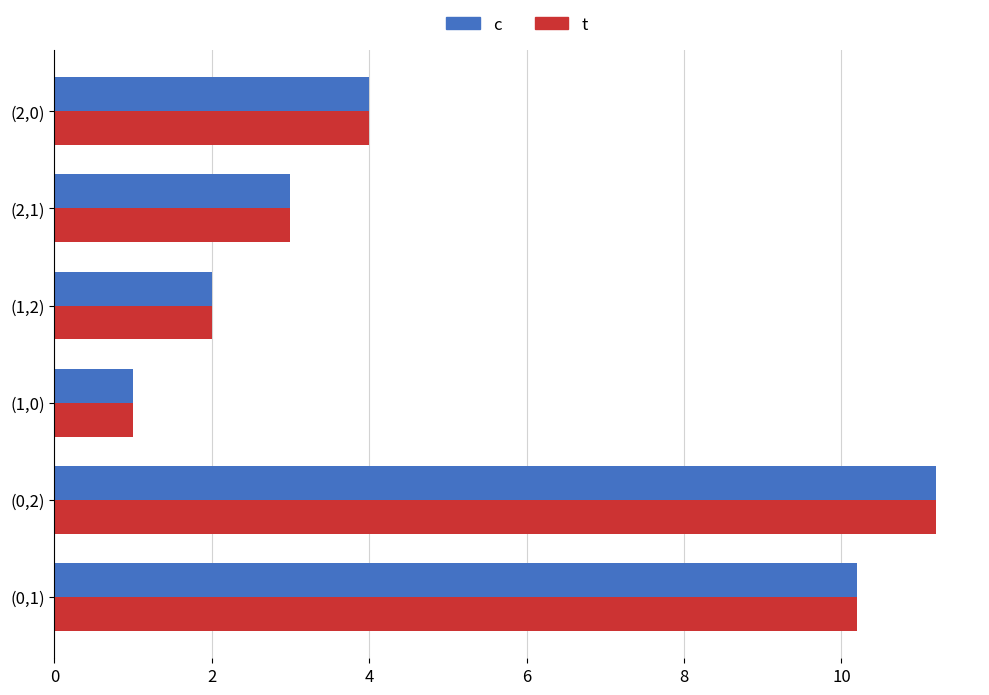

How many data points does each series have?

6